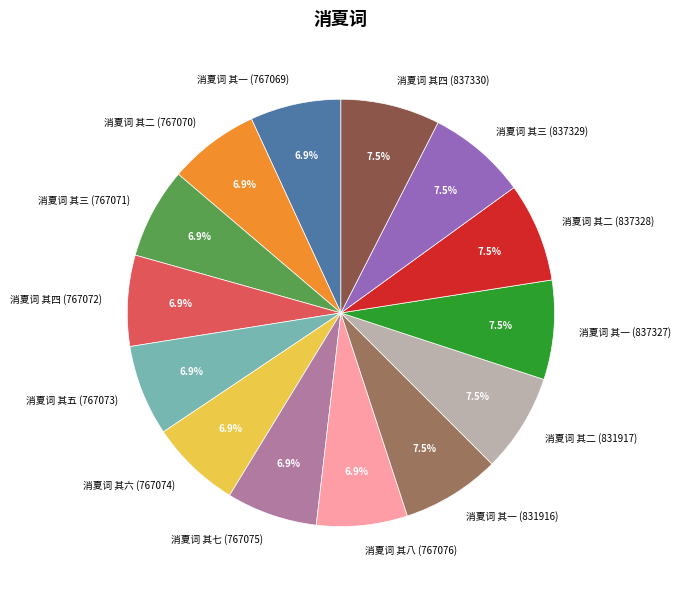

How many segments does this pie chart have?

14